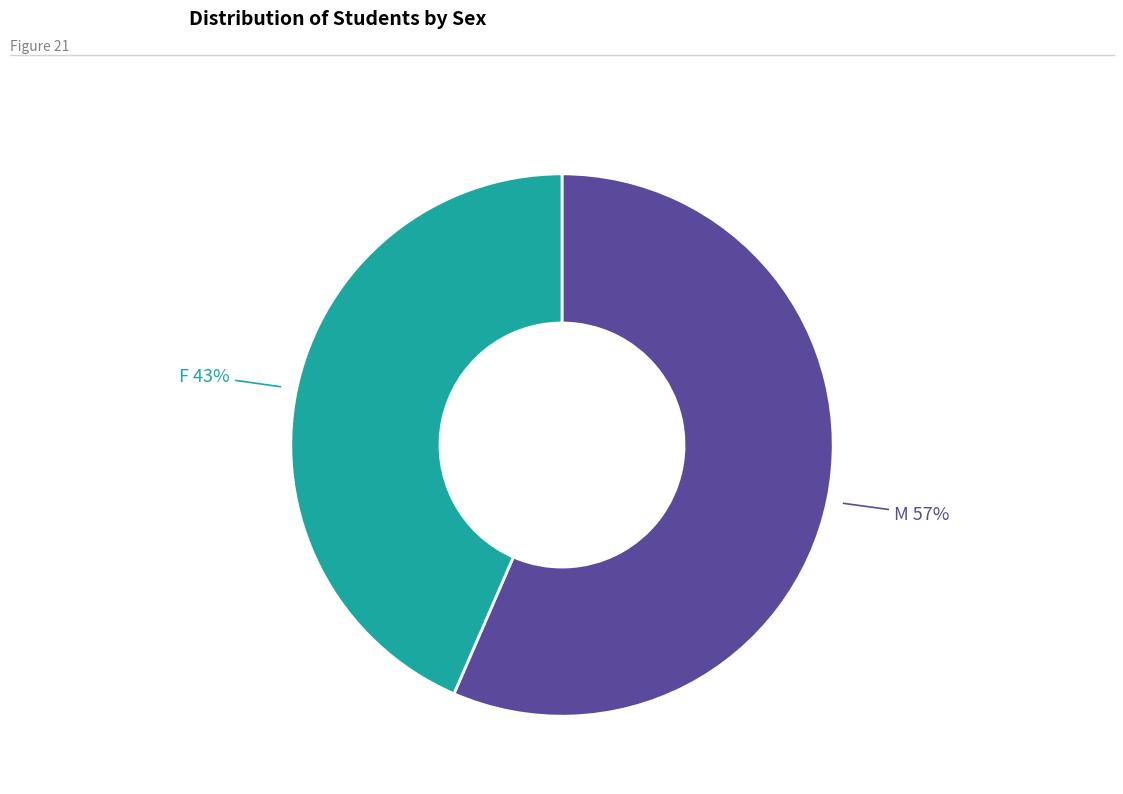

Is there a majority slice in this chart?

Yes